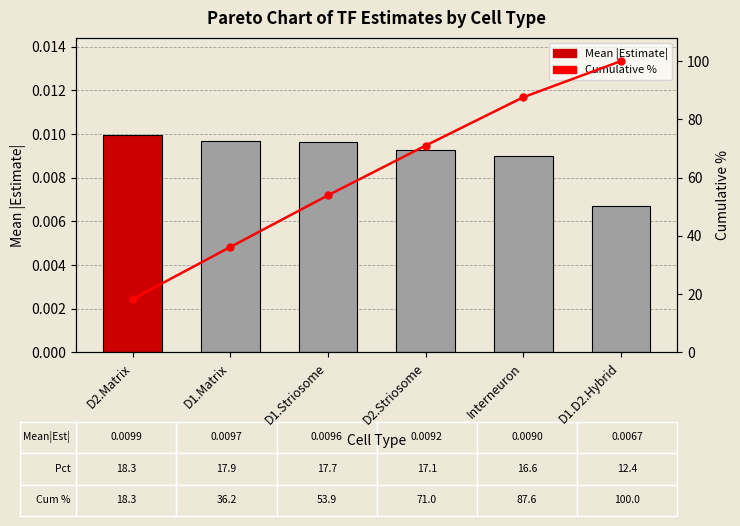

At which category does the chart reach its minimum across all series?

D1.D2.Hybrid